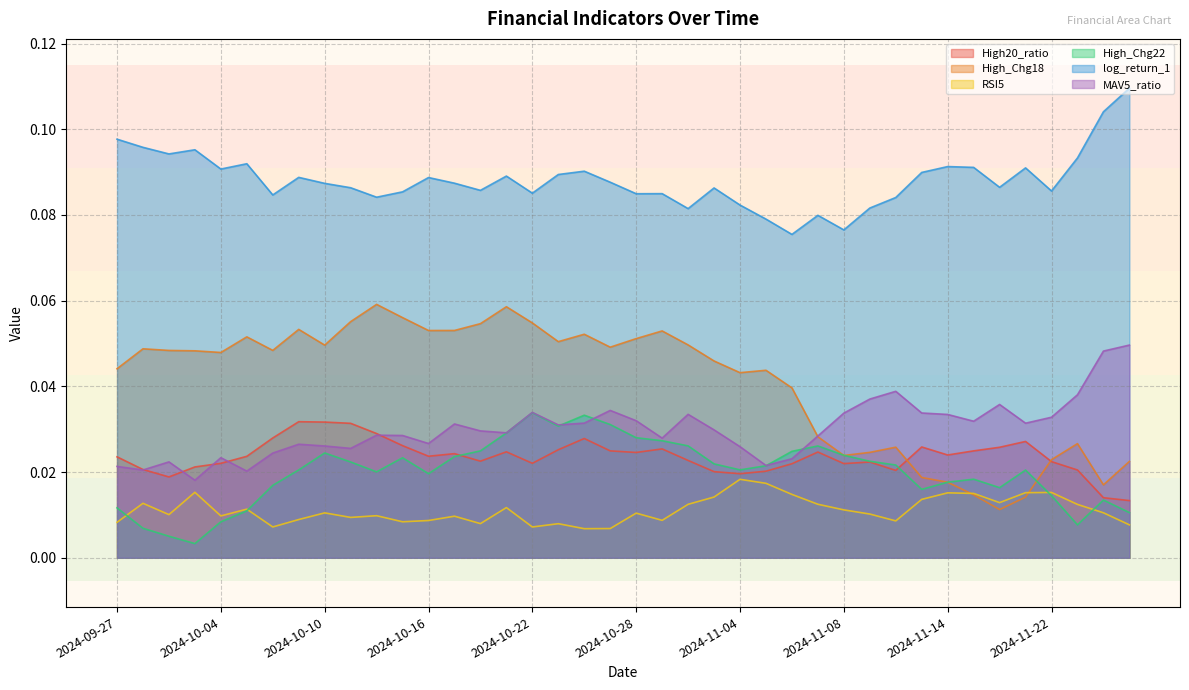

Between 2024-10-28 and 2024-10-21, which is larger?

2024-10-21